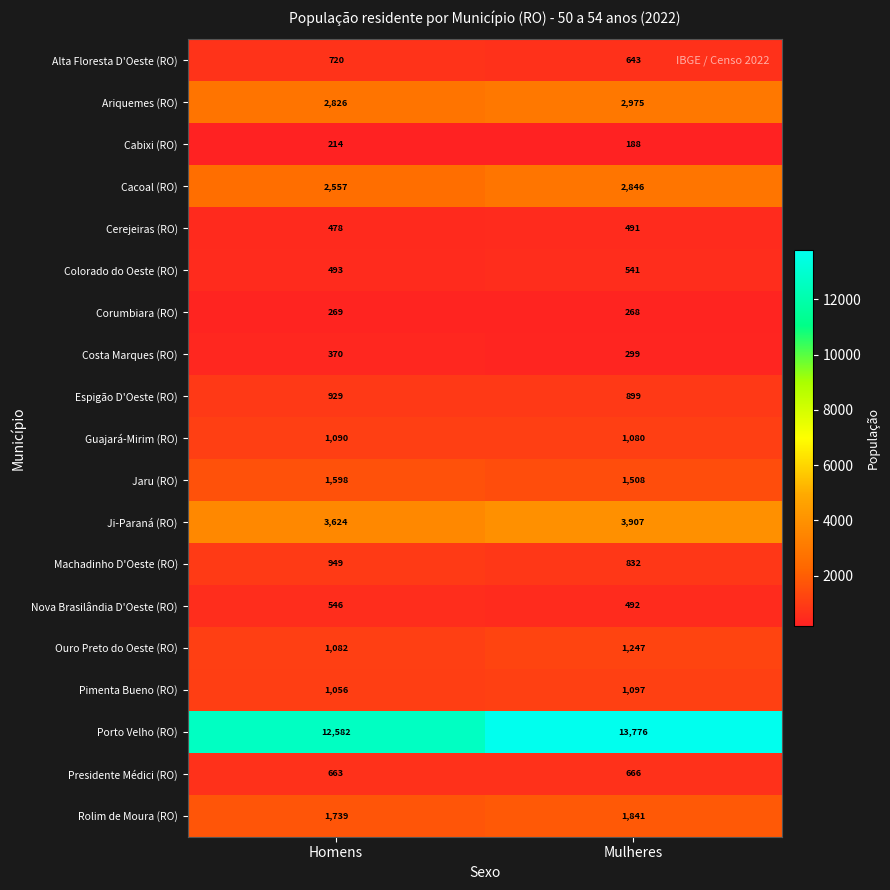

Which label corresponds to the largest value in the chart?

Mulheres